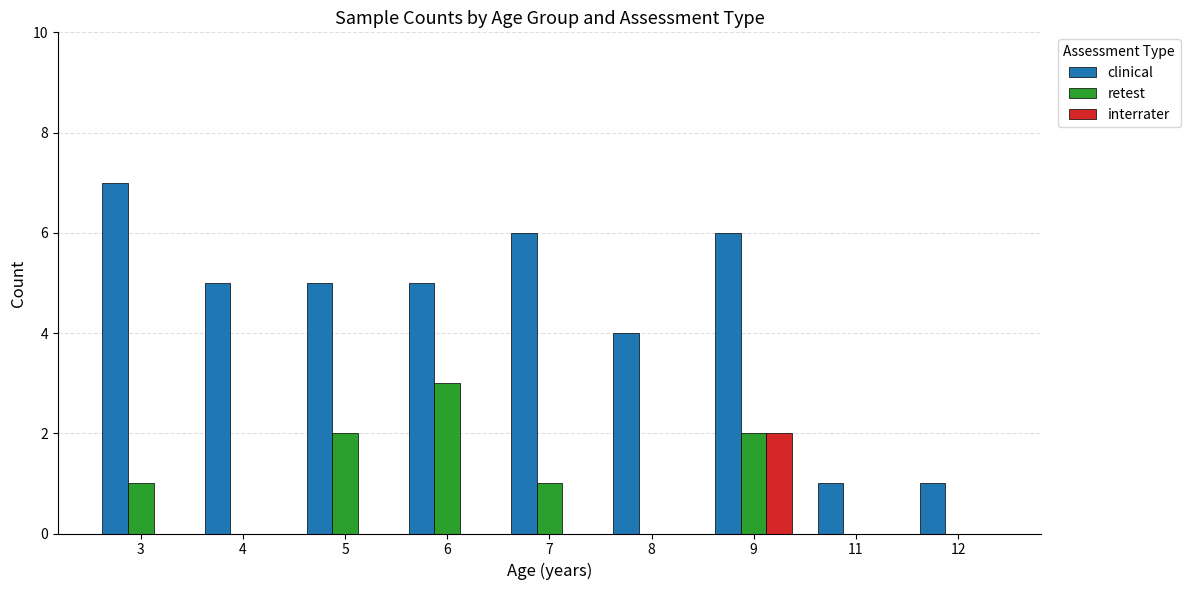

How many groups of bars are there?

9